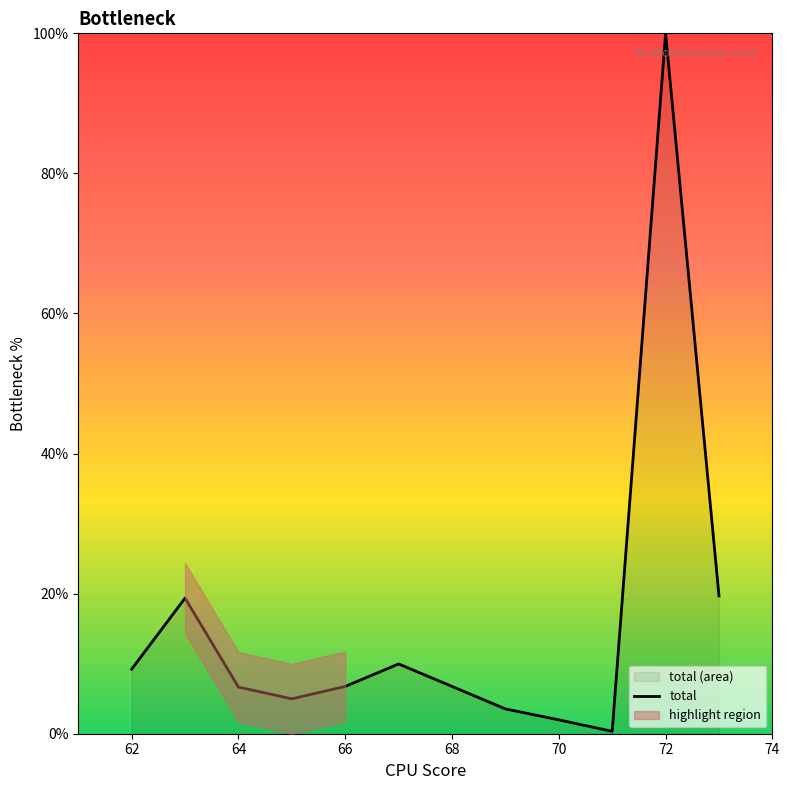

The value of total at 72 is 100.0. True or false?

True